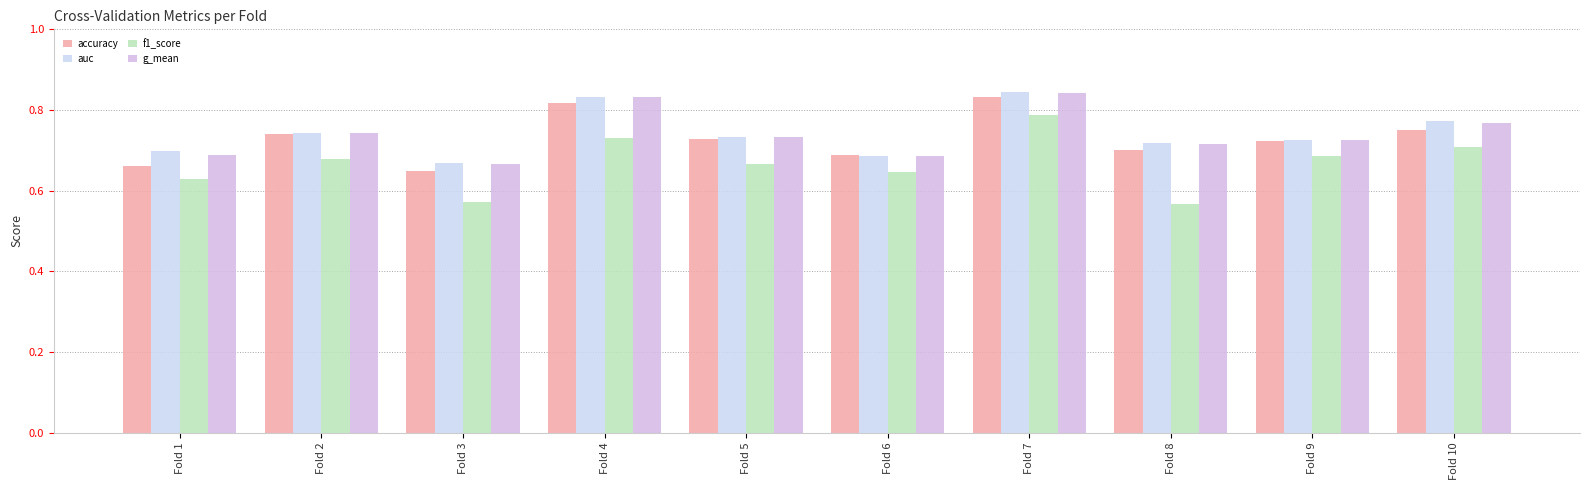

At which label does auc reach its minimum?

Fold 3